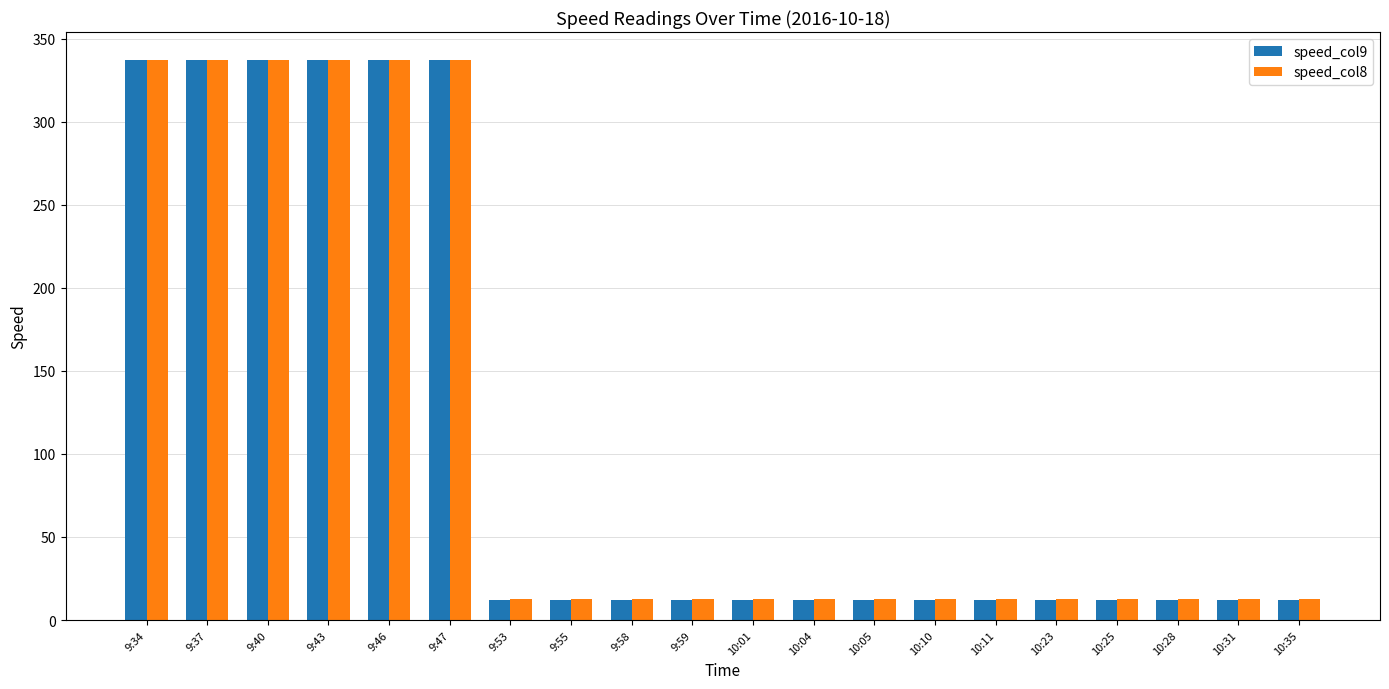

How many groups of bars are there?

20